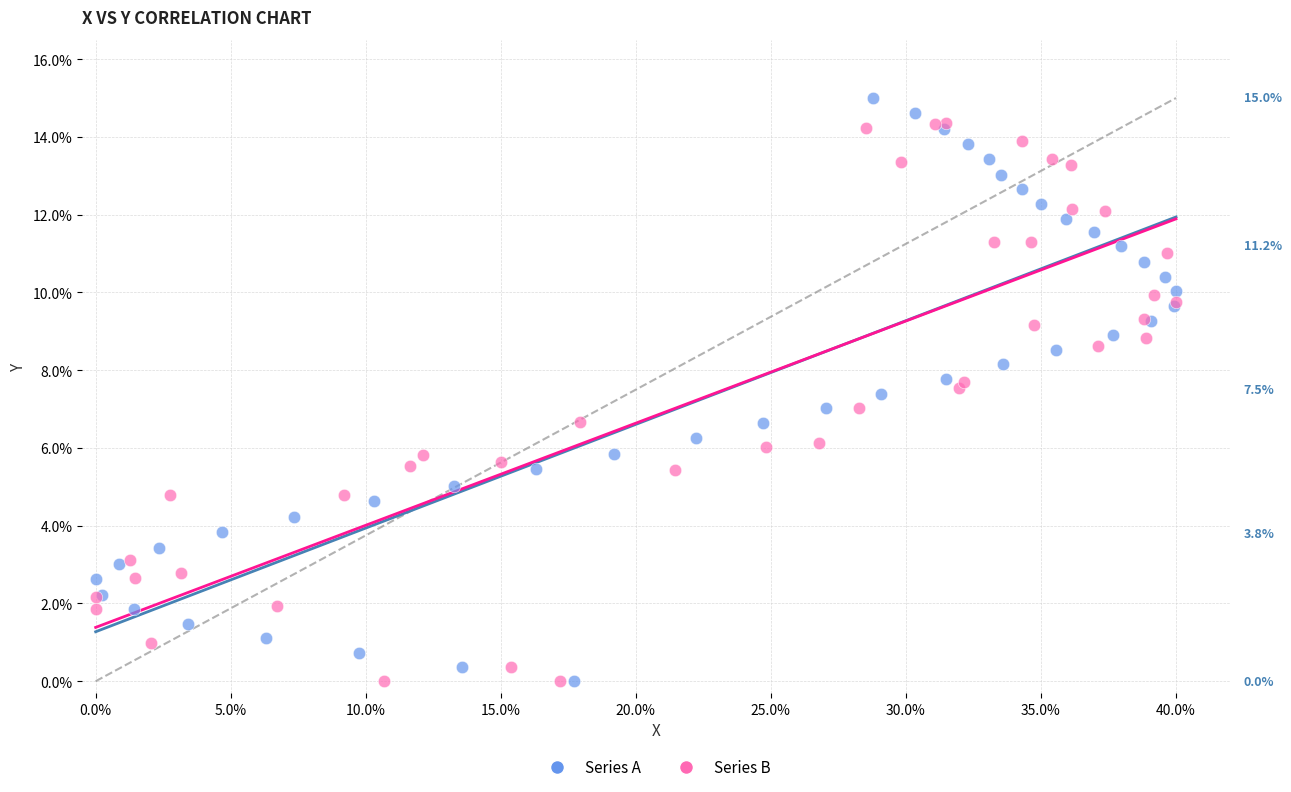

Which series contains the highest Y value?

Series A